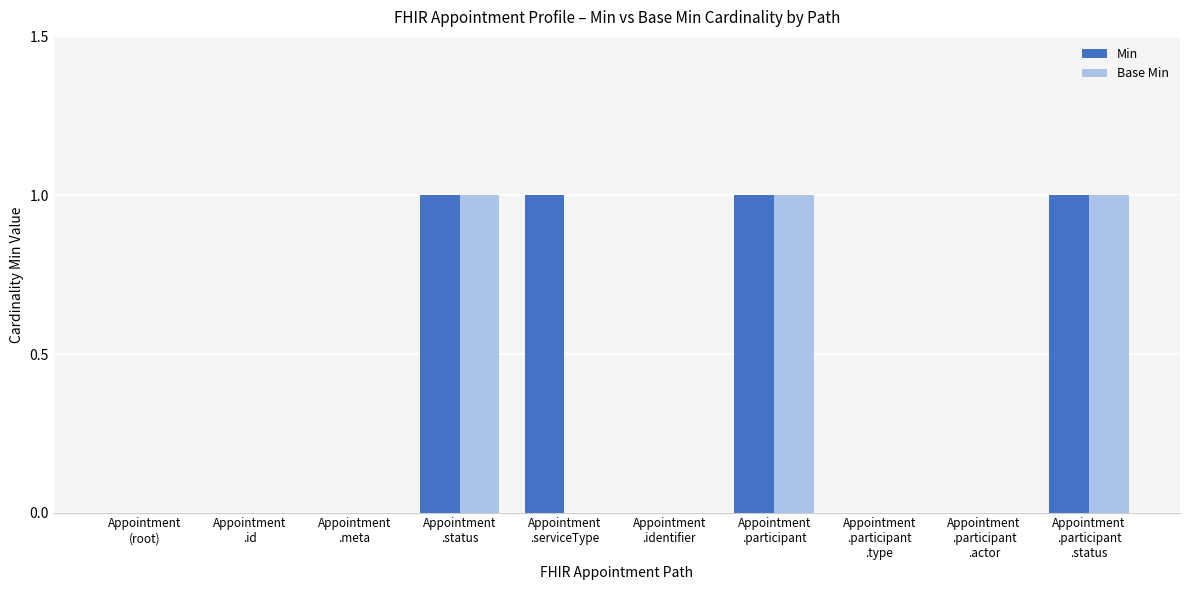

Which series has the largest total across all categories?

Min